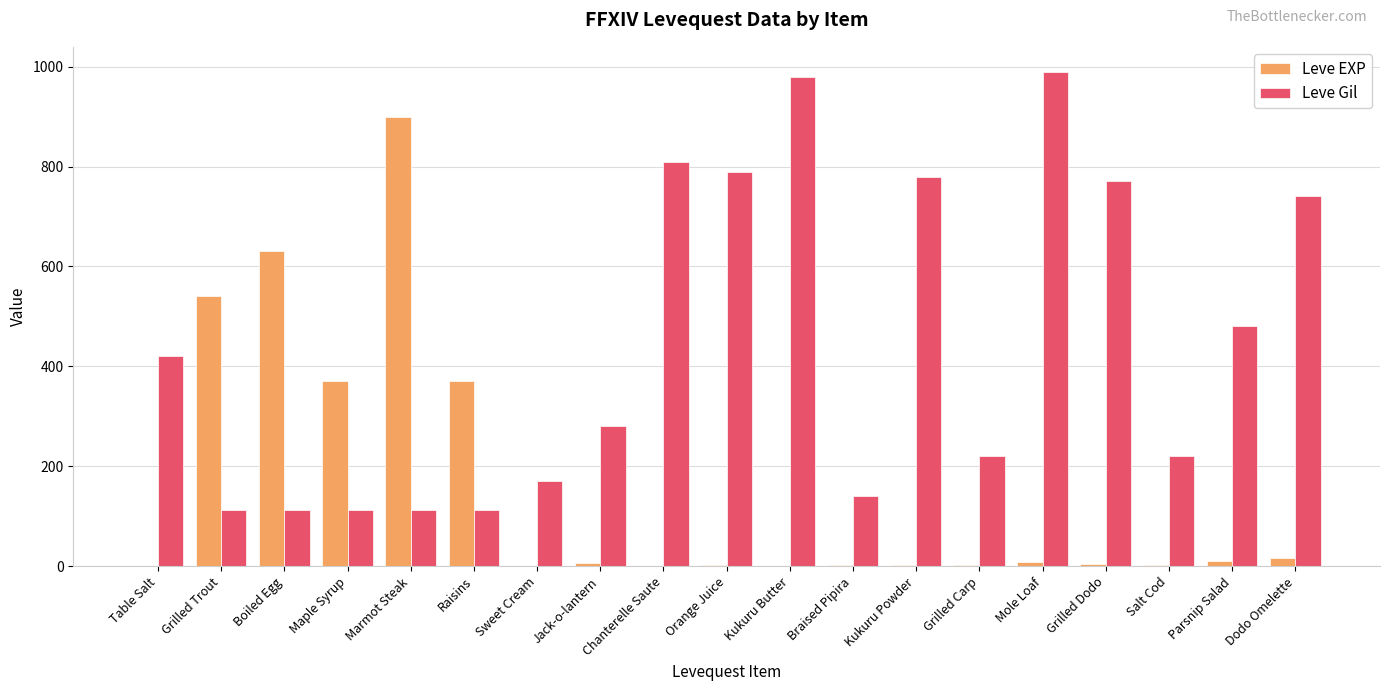

At which label does Leve EXP reach its peak?

Marmot Steak